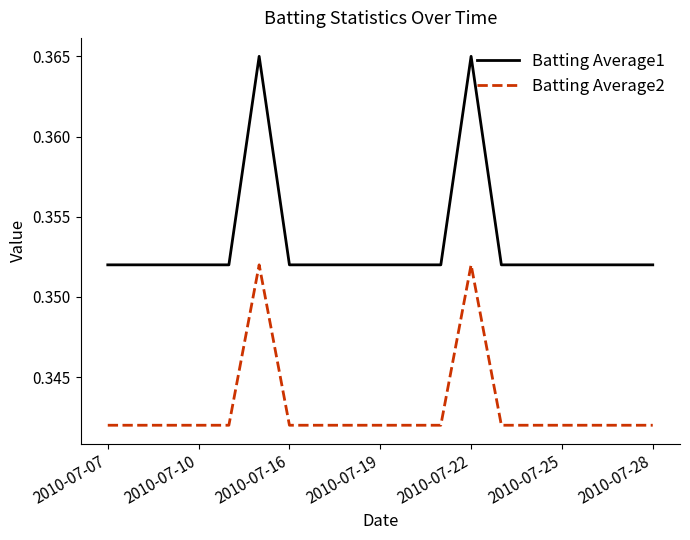

Which series has the largest total across all categories?

Batting Average1